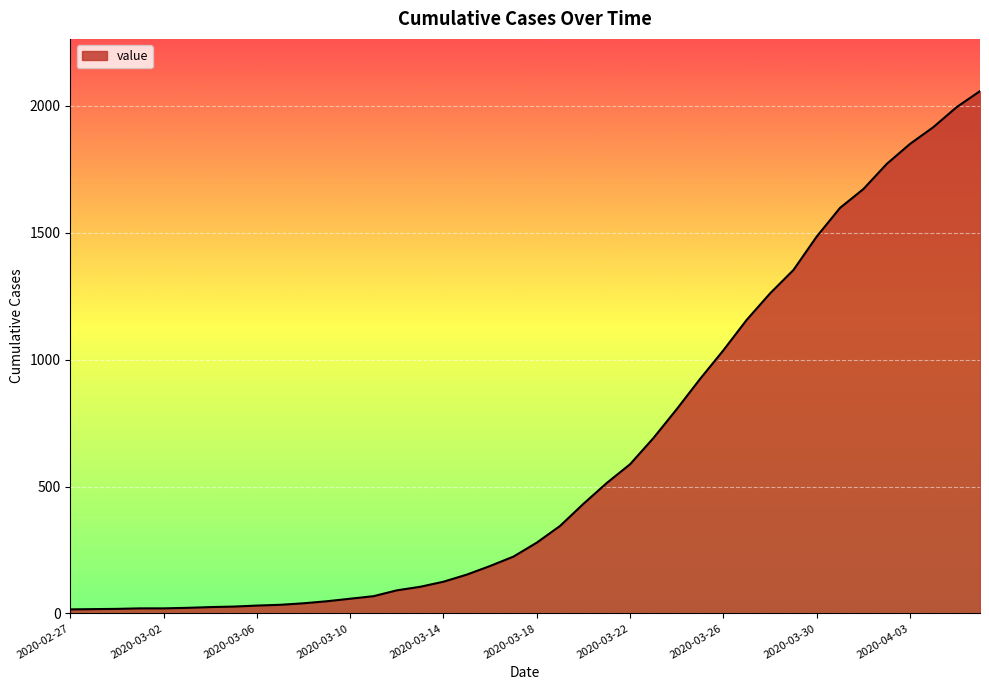

What is the greatest value displayed?

2058